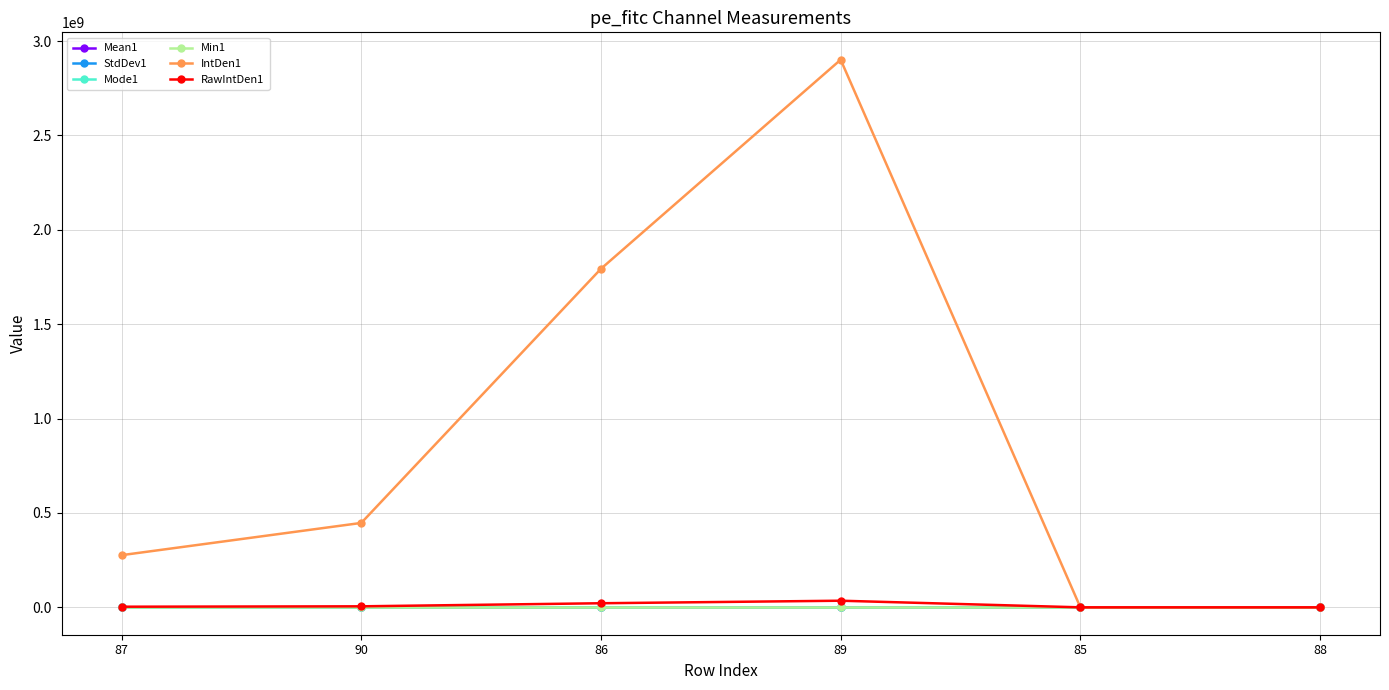

Which series has the largest total across all categories?

IntDen1